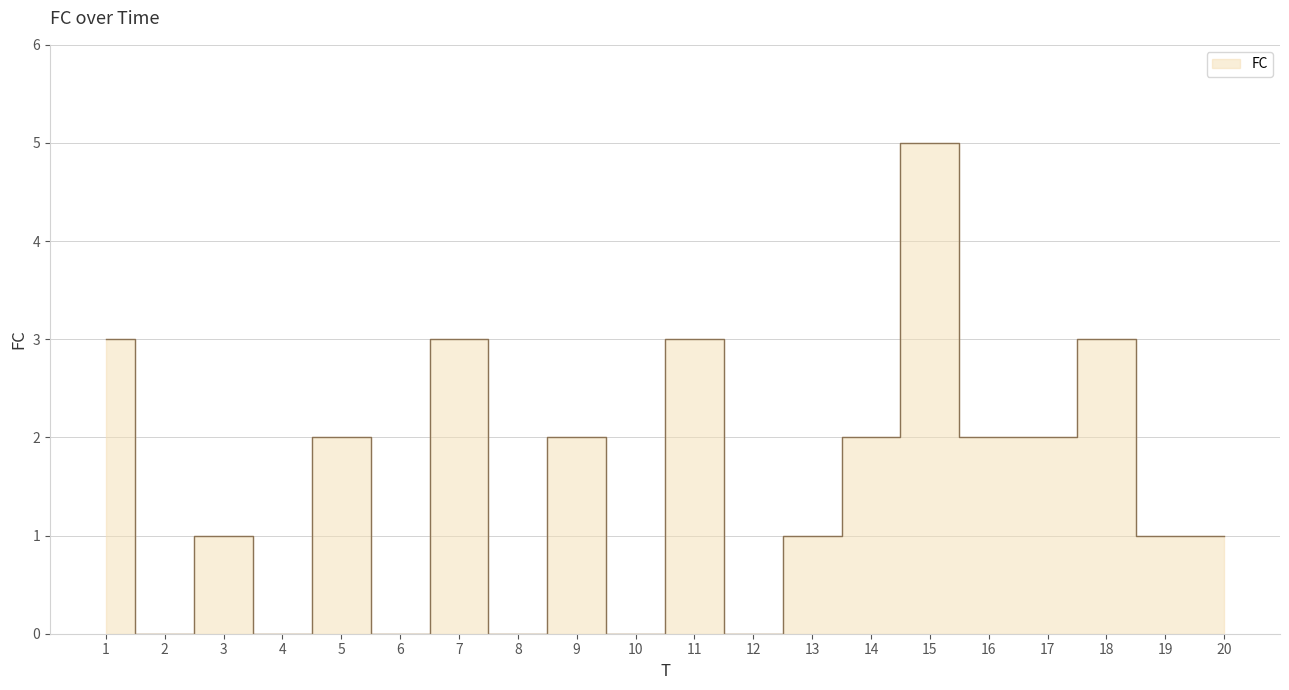

Reading left to right, transcribe all the data shown in this chart.

3	0	1	0	2	0	3	0	2	0	3	0	1	2	5	2	2	3	1	1